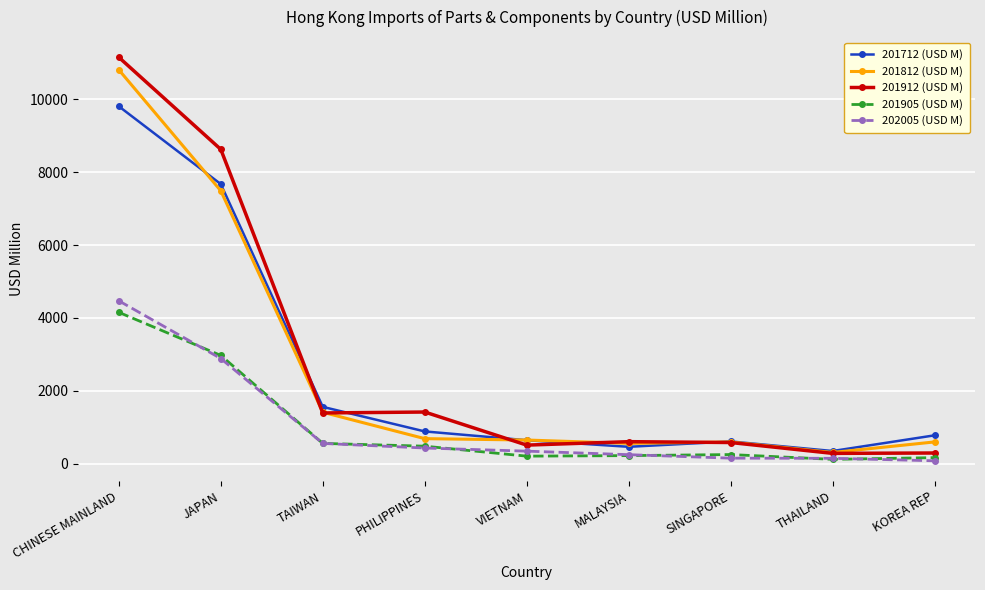

Rank the series by their maximum value, from highest to lowest.

201912 (USD M), 201812 (USD M), 201712 (USD M), 202005 (USD M), 201905 (USD M)